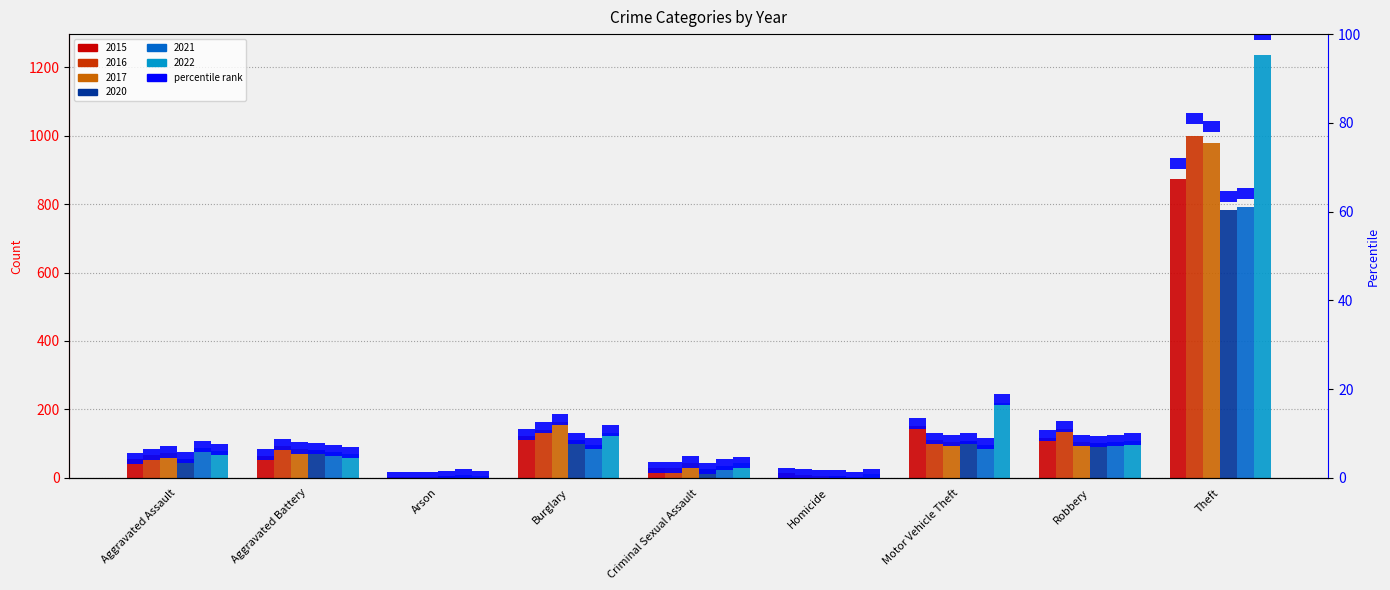

True or false: 2022 has a value of 201 at Burglary.

False